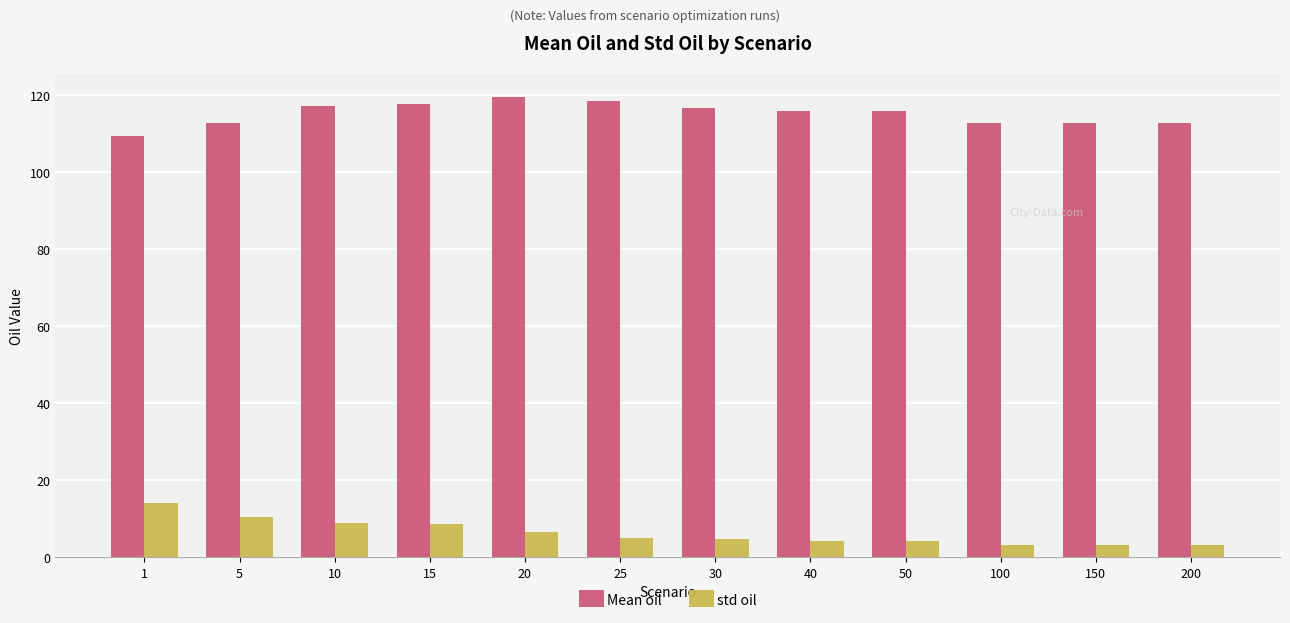

What is the minimum value for std oil?

3.2